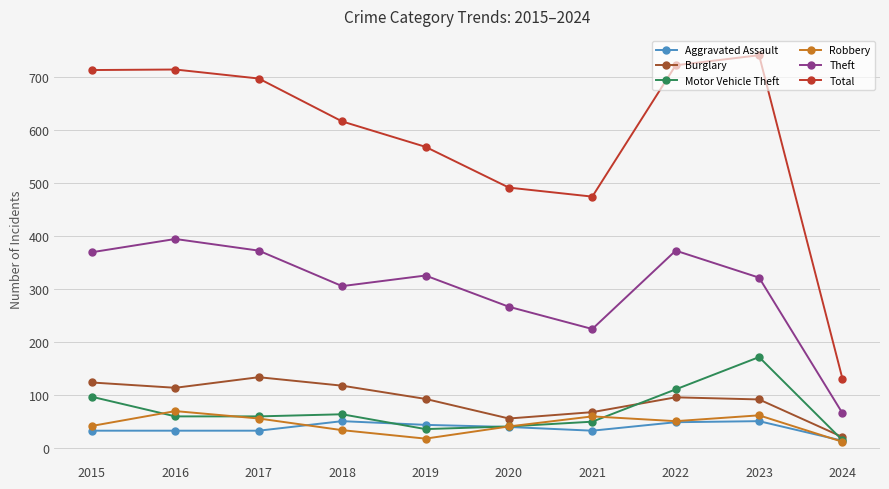

Is it true that Total equals 714 at 2016?

True